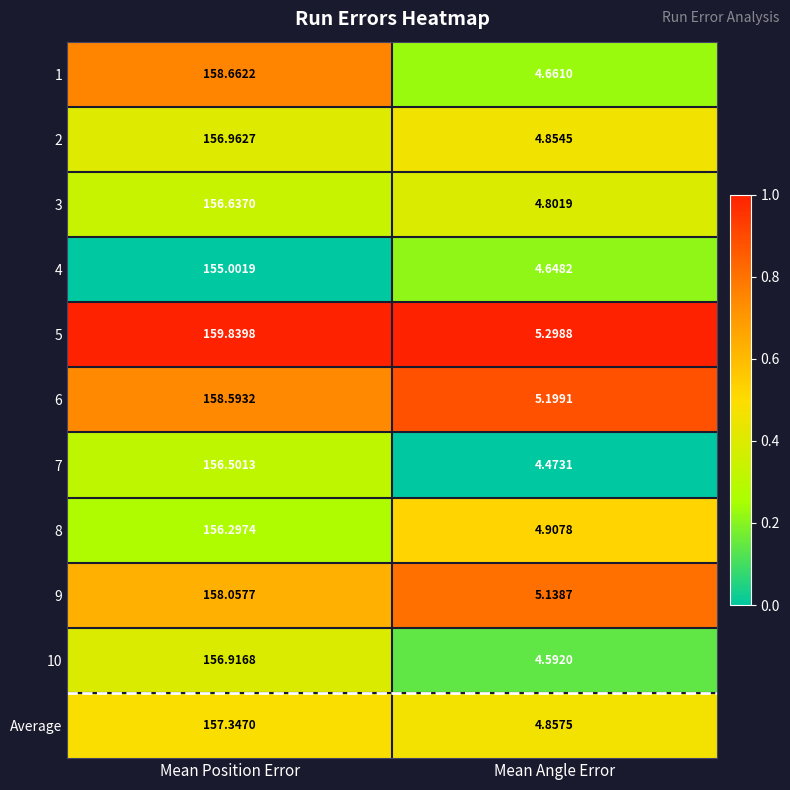

List the labels in order of 6 value, largest first.

Mean Position Error, Mean Angle Error